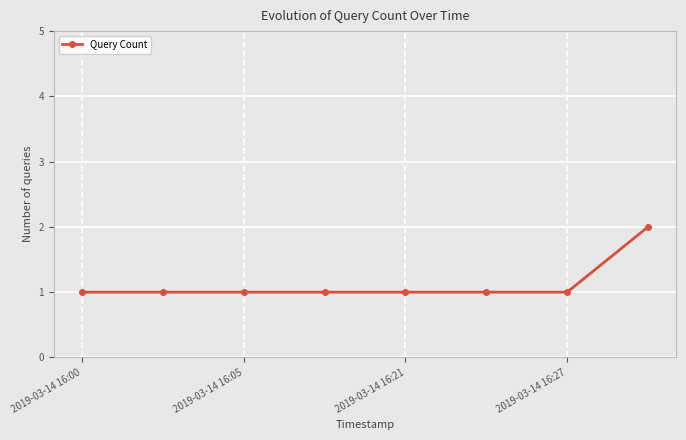

How many lines are shown in the chart?

1